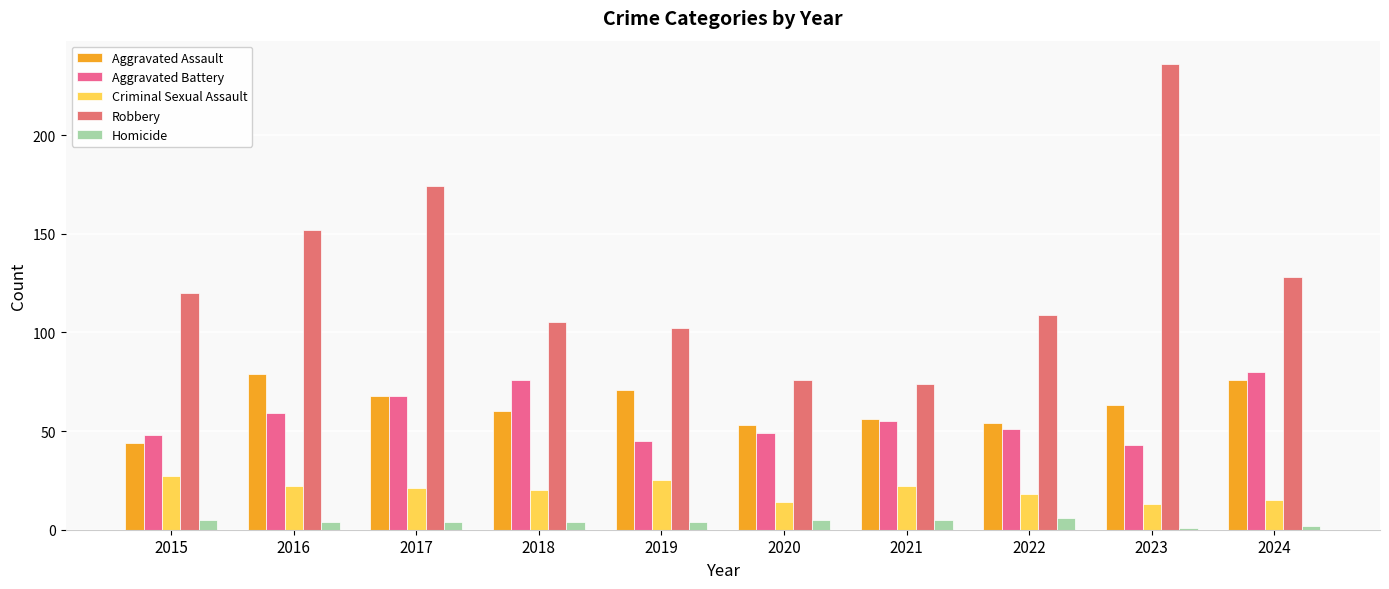

Count the number of data series in this chart.

5